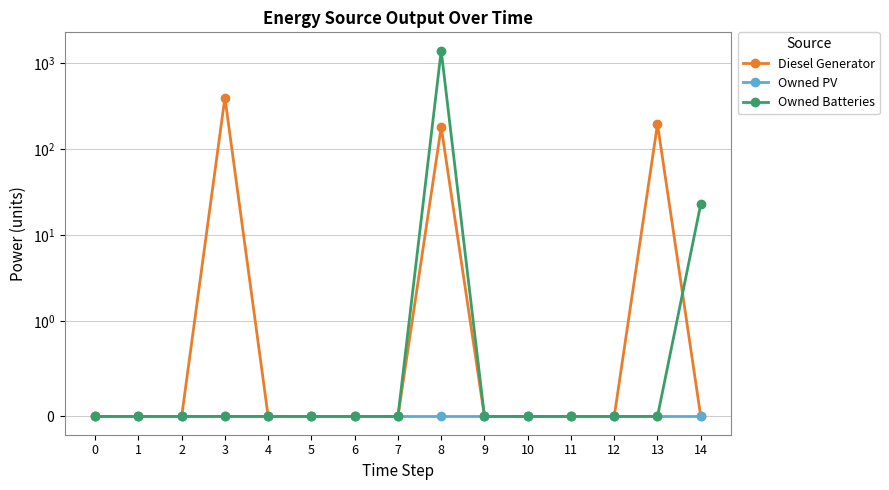

Where do Diesel Generator and Owned Batteries first cross each other?

13 and 14